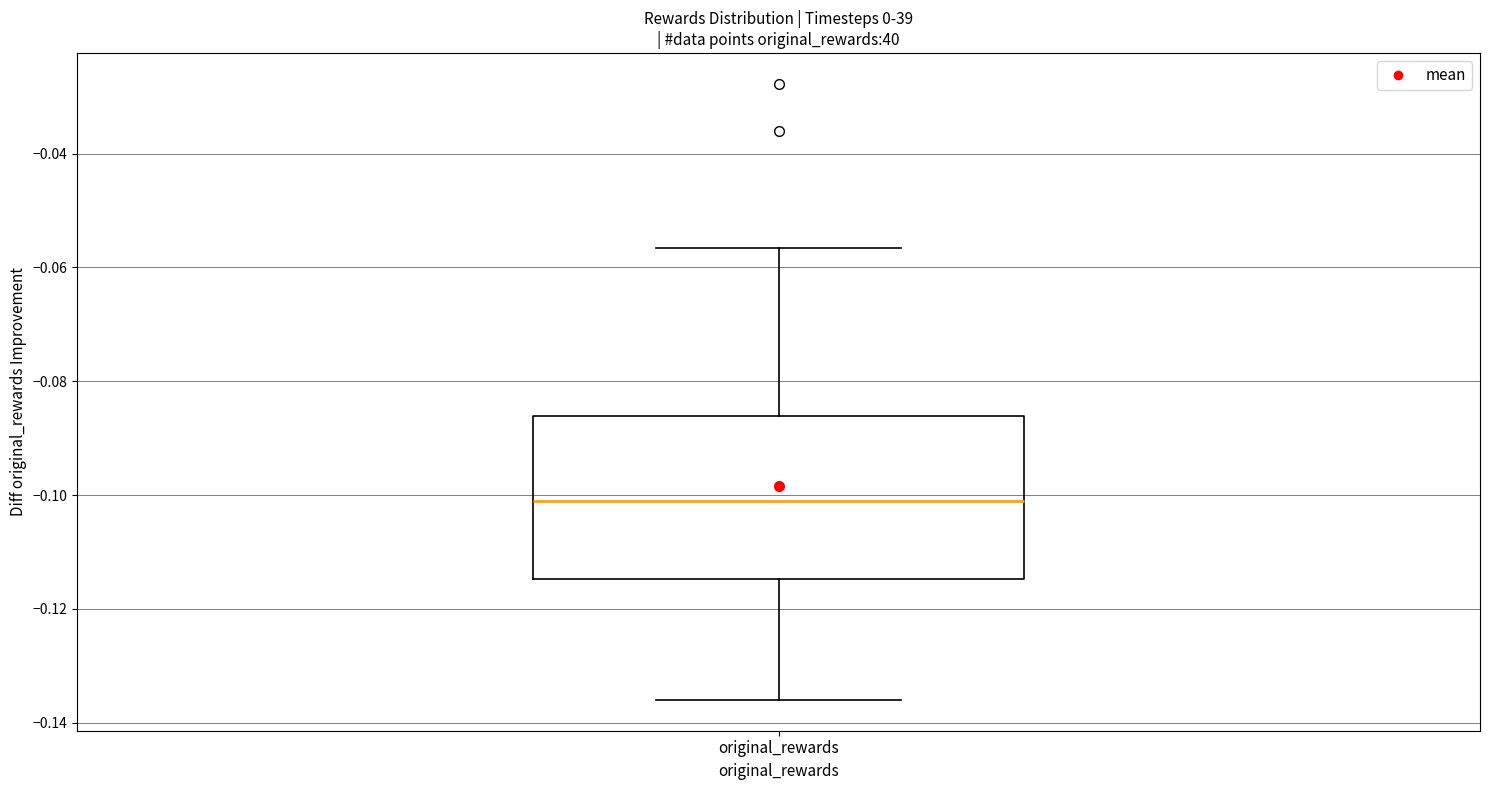

Transcribe this box plot: give where the median line is, the range the box spans, and where the two whiskers end, as read against the y-axis. The values are not printed on the chart, so give them approximately, as read against the axis.

median -0.102, box -0.114 to -0.086, whiskers -0.136 to -0.056